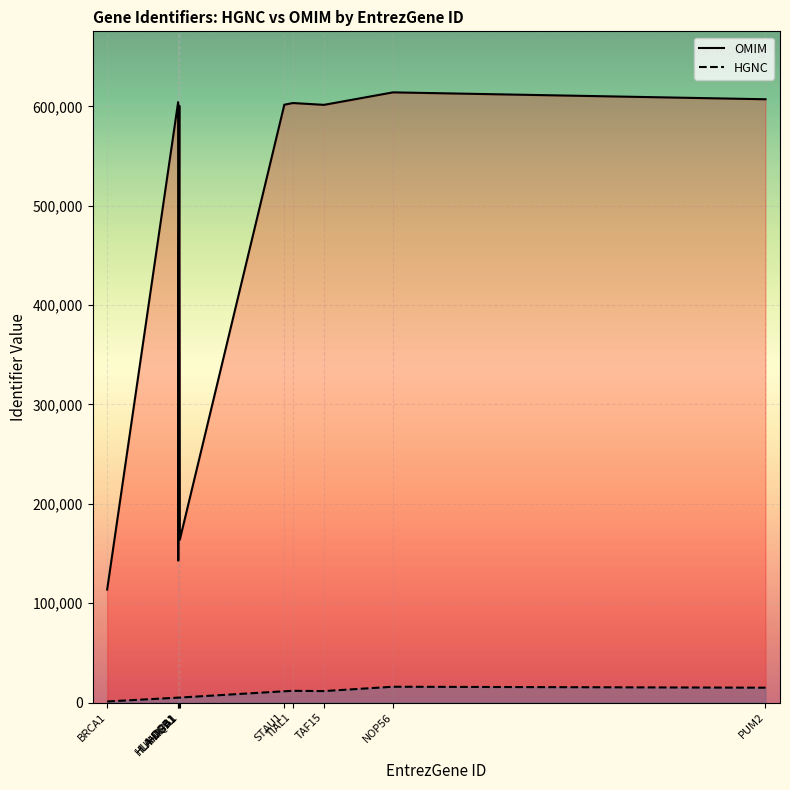

At which category is the sum across all series the highest?

NOP56